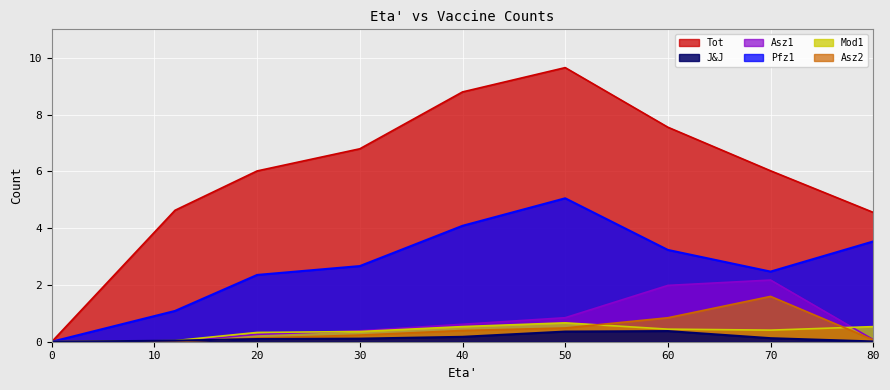

How many series are shown in this chart?

6